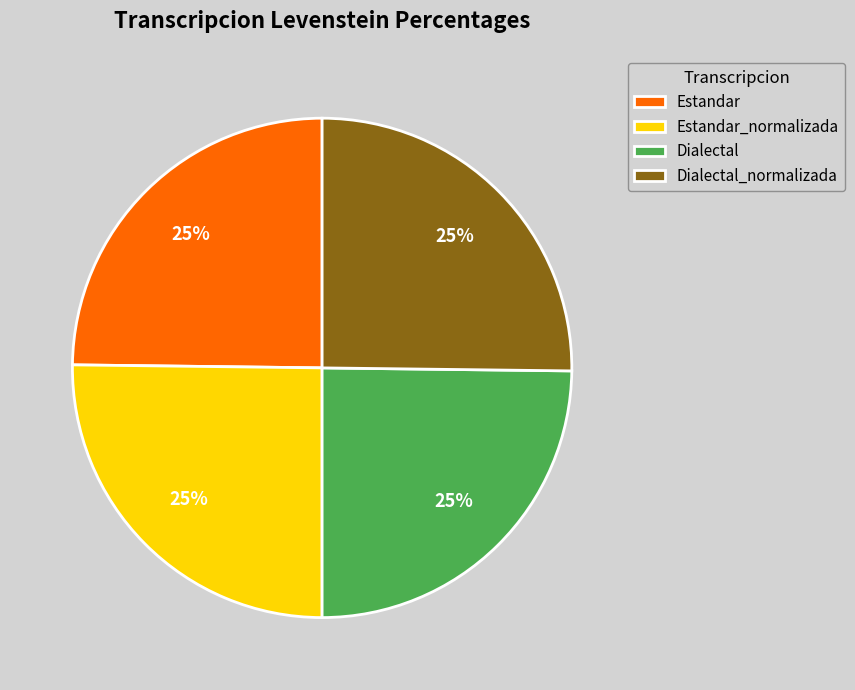

How many segments does this pie chart have?

4